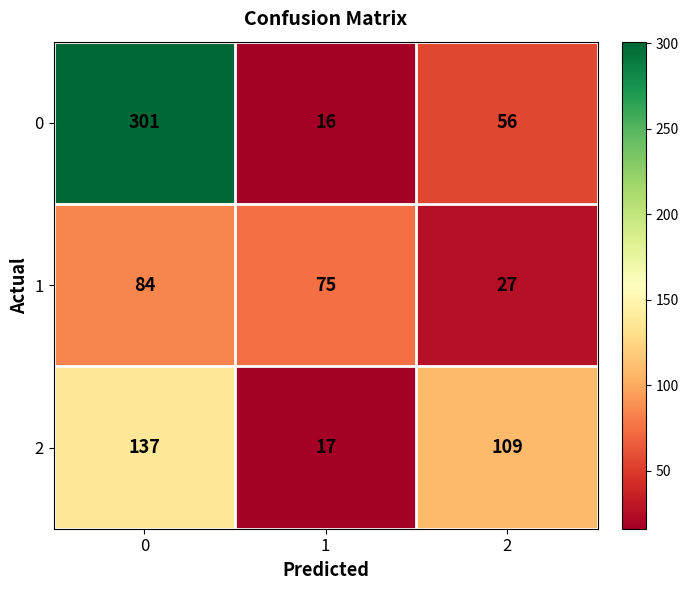

Count the 2 values in the range 17 to 137.

3